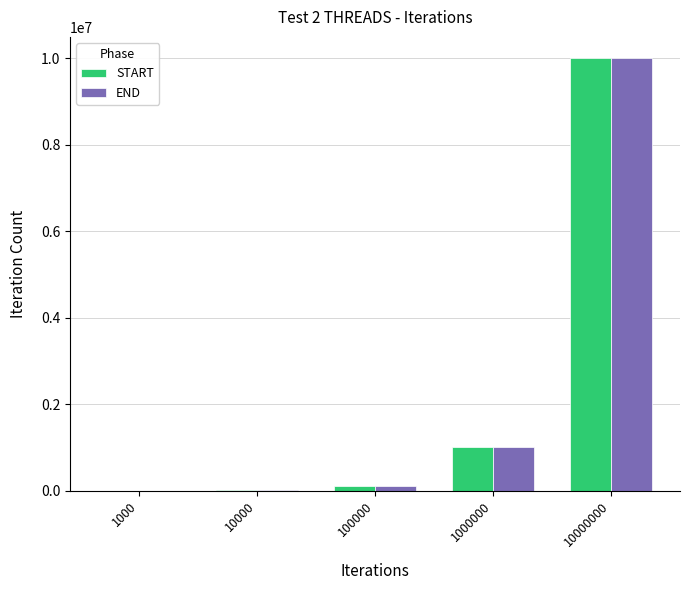

What are all the series names shown in the legend?

START, END